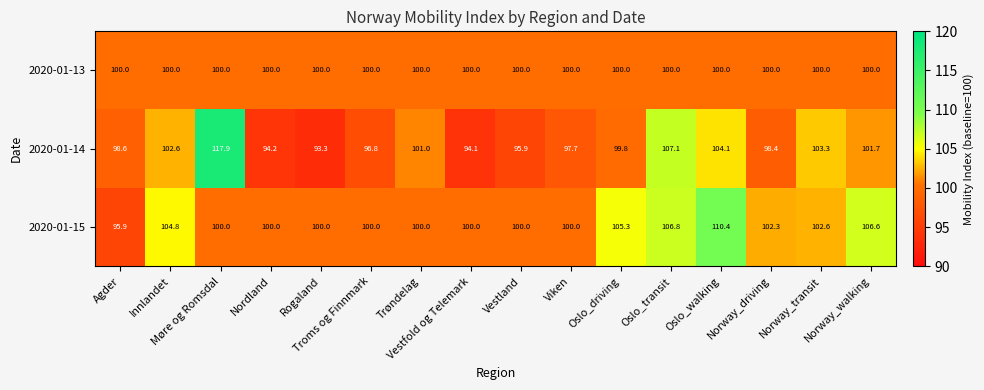

Which series has the widest spread of values?

2020-01-14